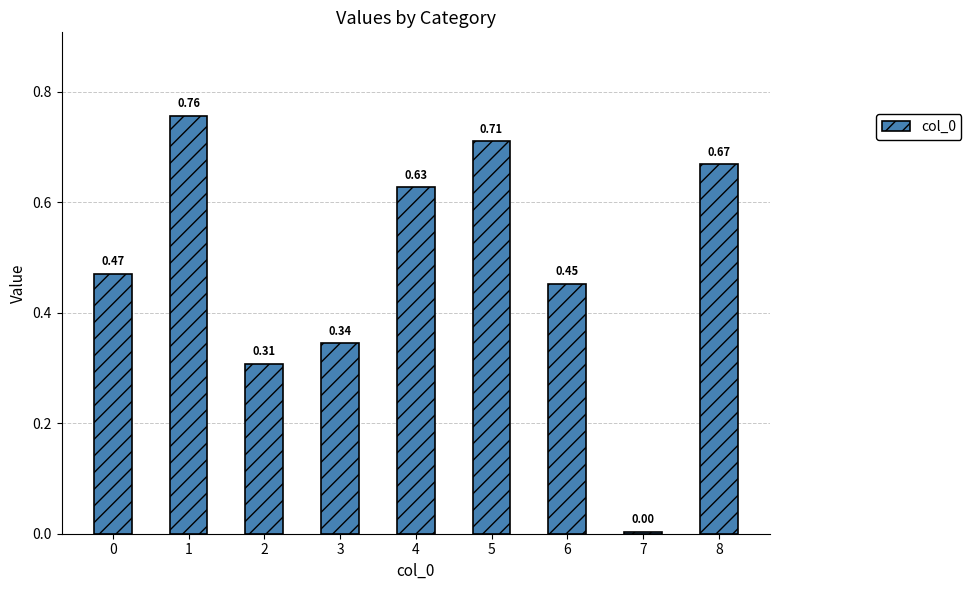

At which category does the chart reach its peak across all series?

1